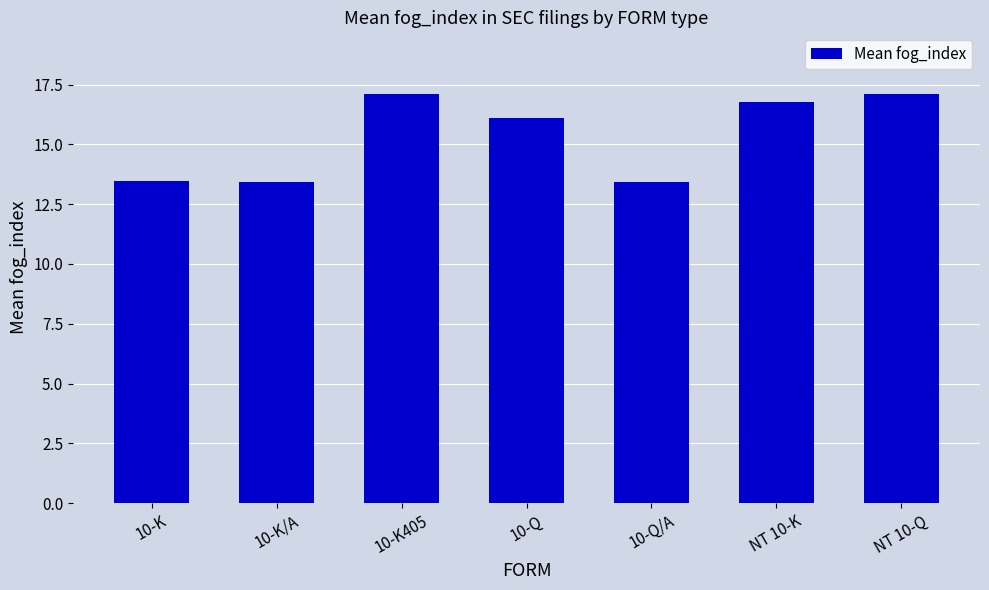

What is the smallest value displayed?

13.4